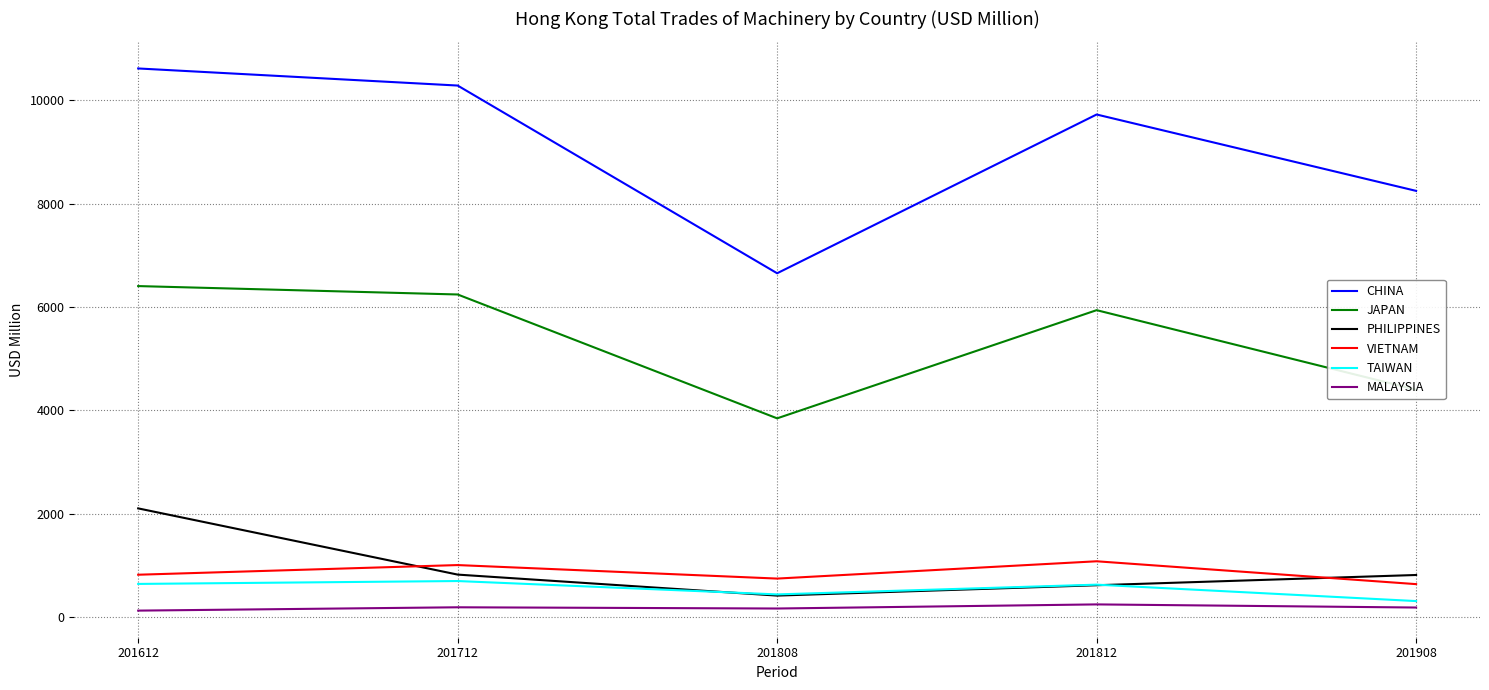

Which series has the largest total across all categories?

CHINA